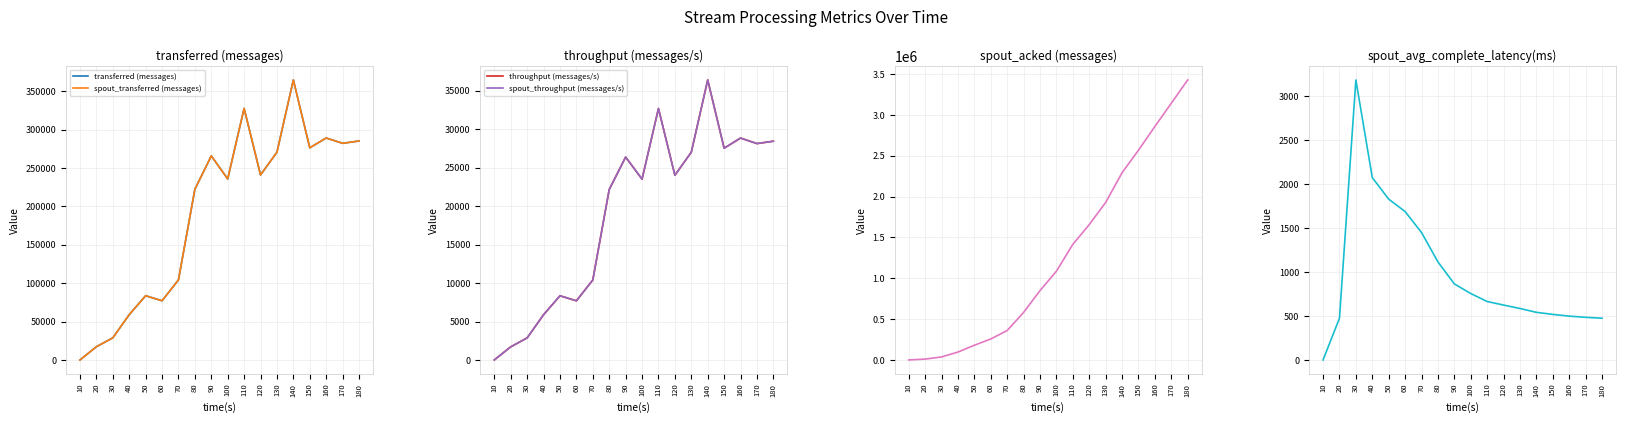

Which has a higher value, 80 or 120?

120